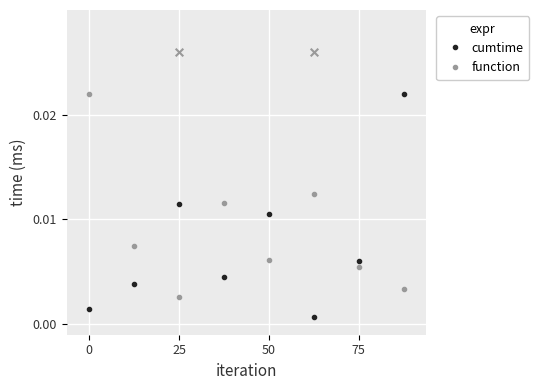

At how many categories does at least one series exceed 0?

8